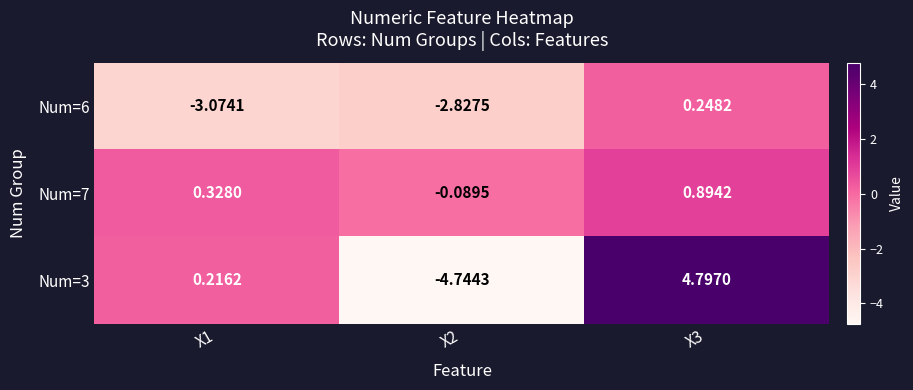

Which series has the largest range (max minus min)?

Num=3